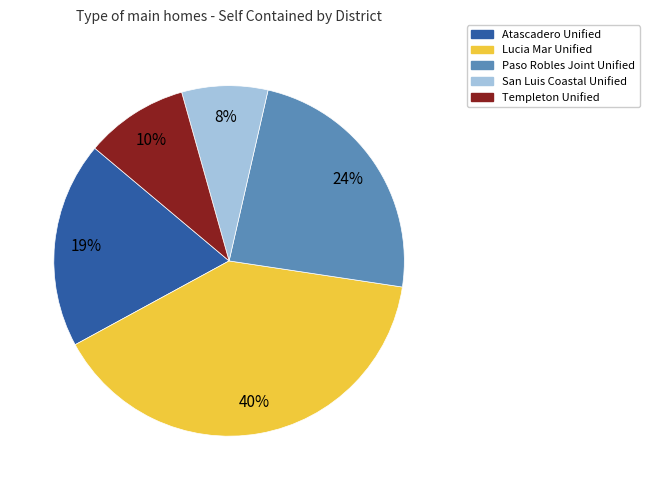

Is it true that Paso Robles Joint Unified is 24% of the pie?

True